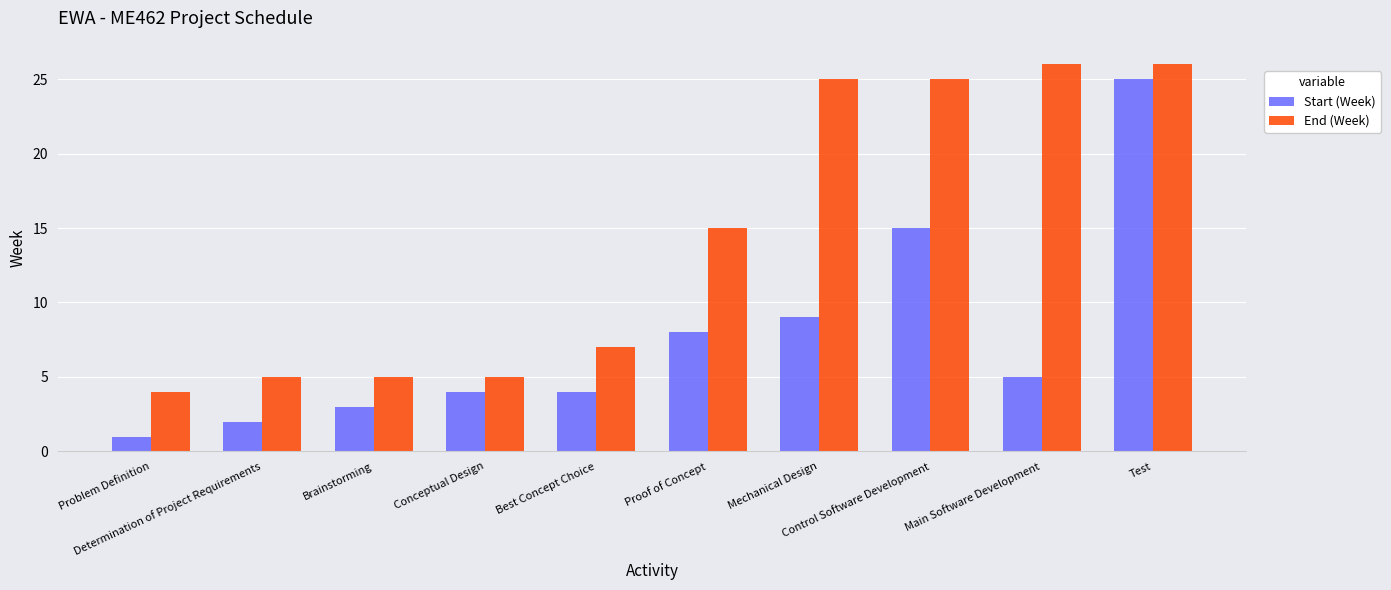

What is the value of the Start (Week) bar at the 7th from the left?

9